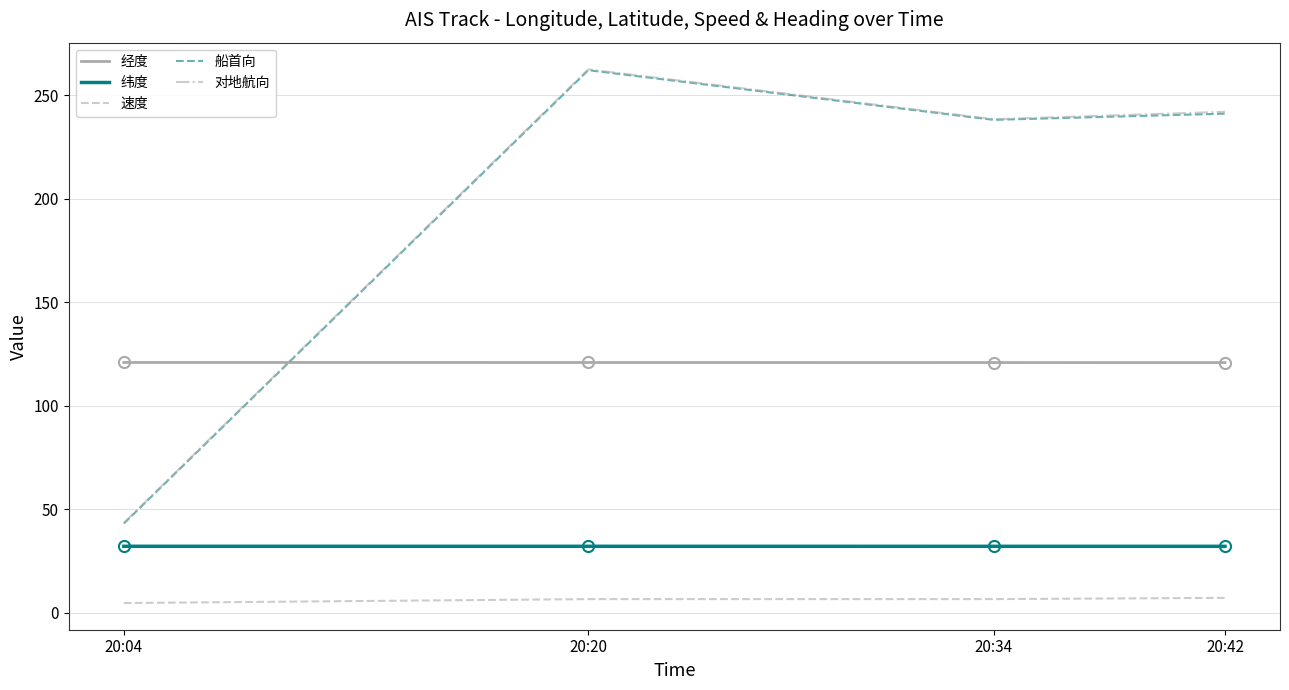

What is the minimum value shown in the chart?

4.6